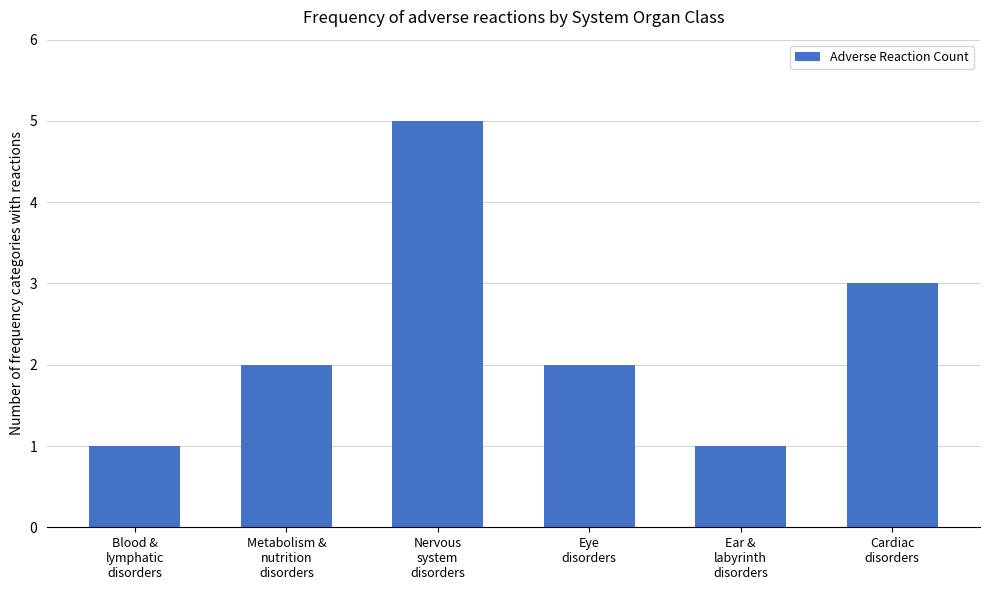

Read the value at Cardiac
disorders.

3